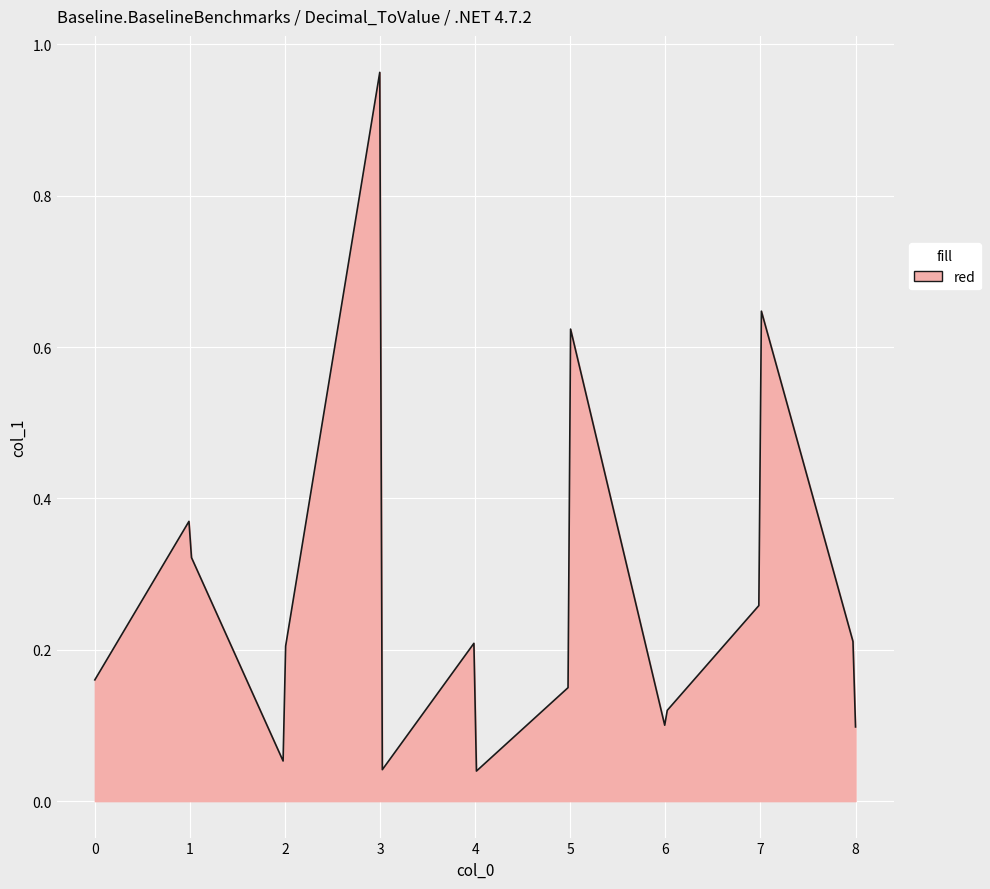

Is this an area chart (filled region under the line)?

Yes